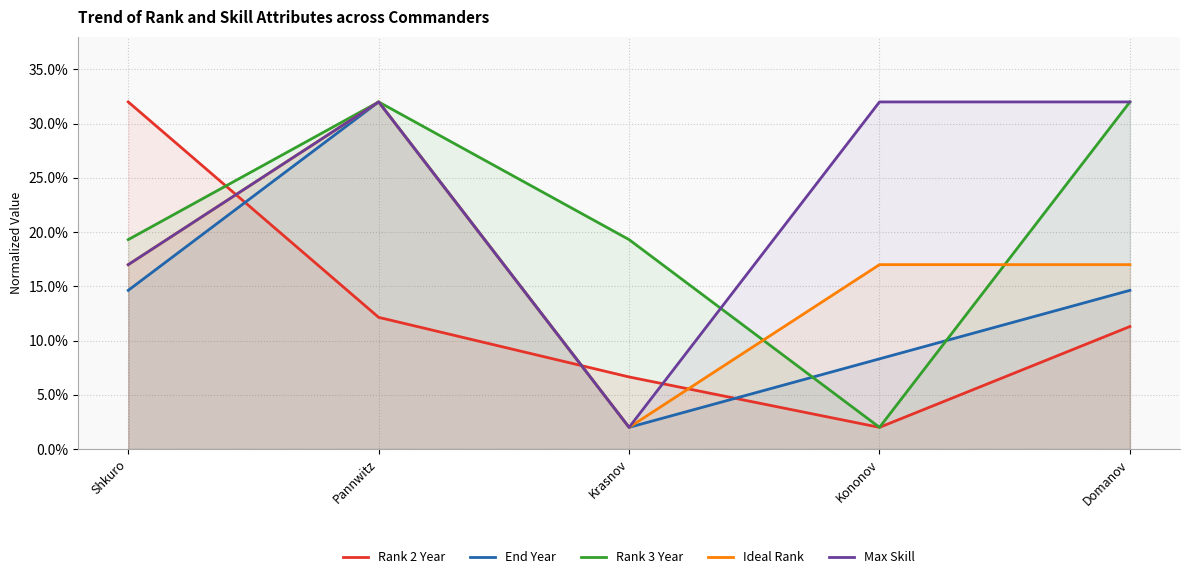

After their last crossing, which series has the higher values: Rank 3 Year or Max Skill?

Max Skill